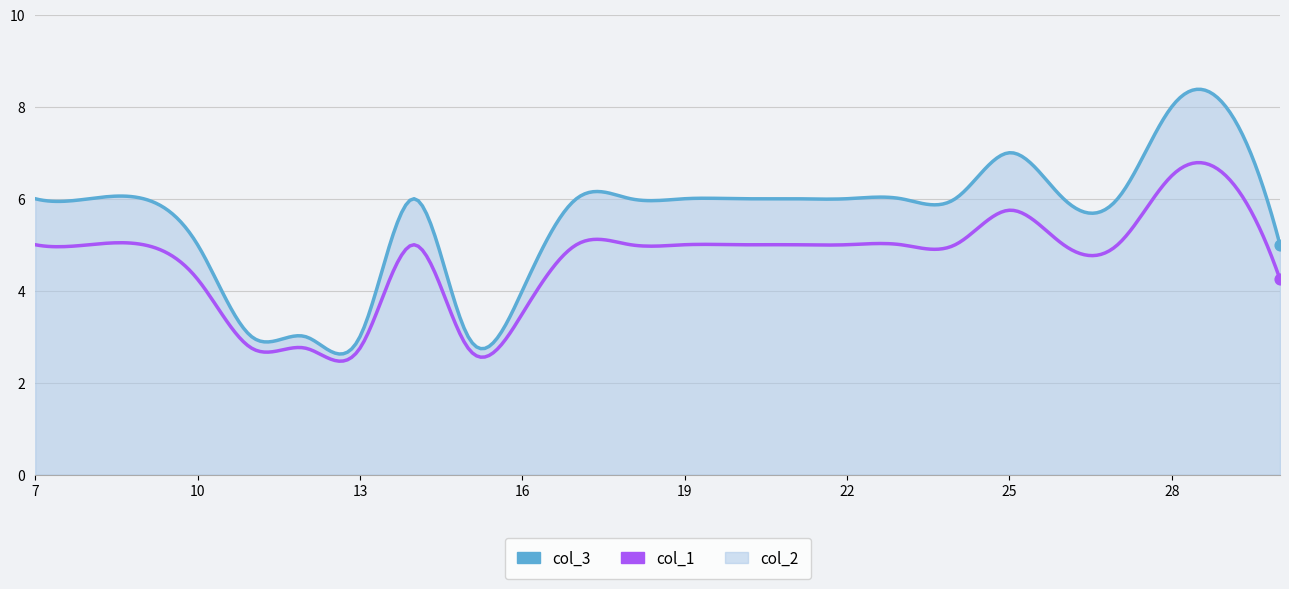

Which series has the widest spread of values?

col_3